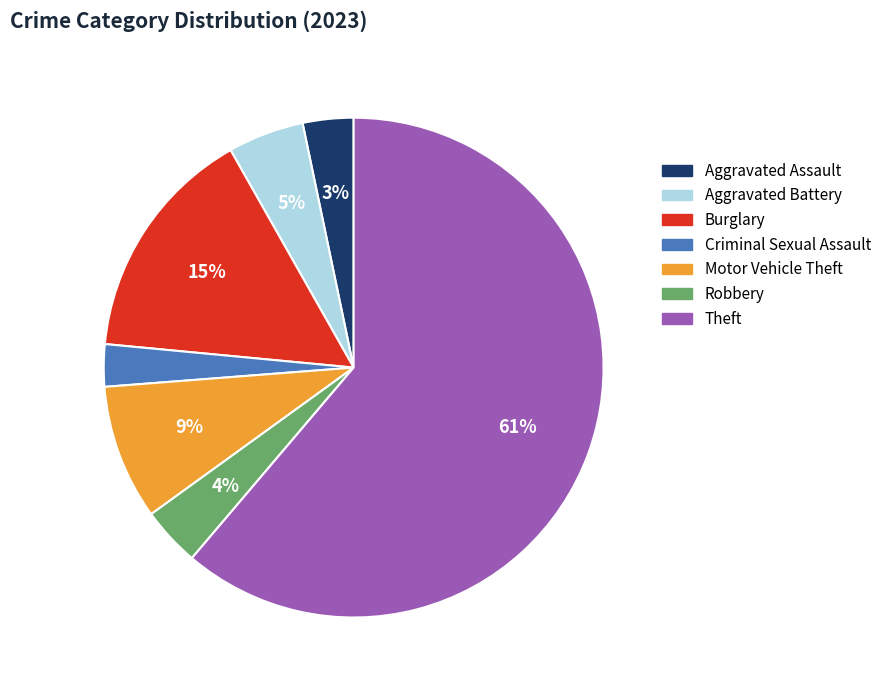

Is it true that Aggravated Battery is 5% of the pie?

True